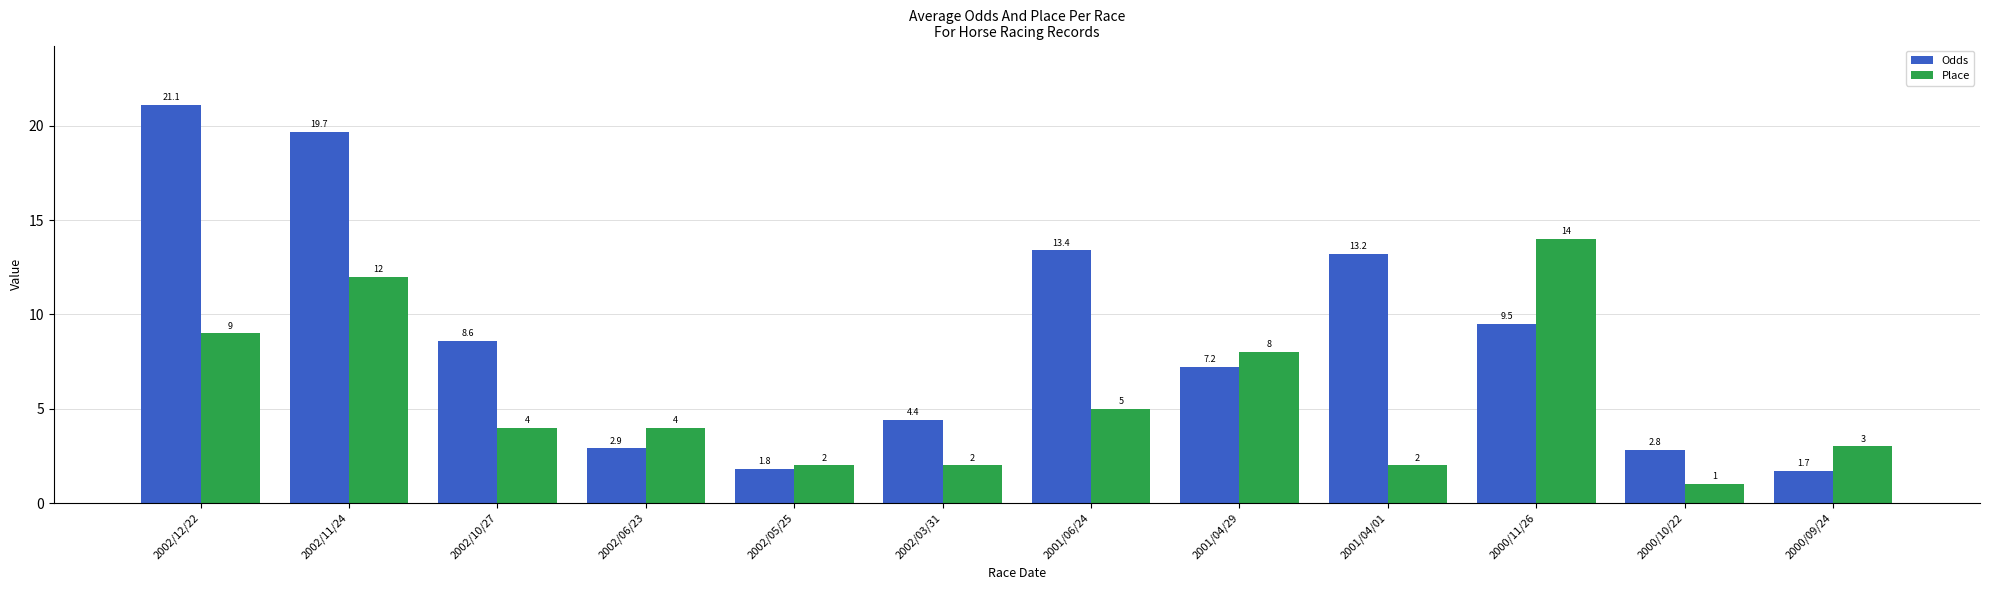

Where is Odds nearest to the value 11?

2000/11/26